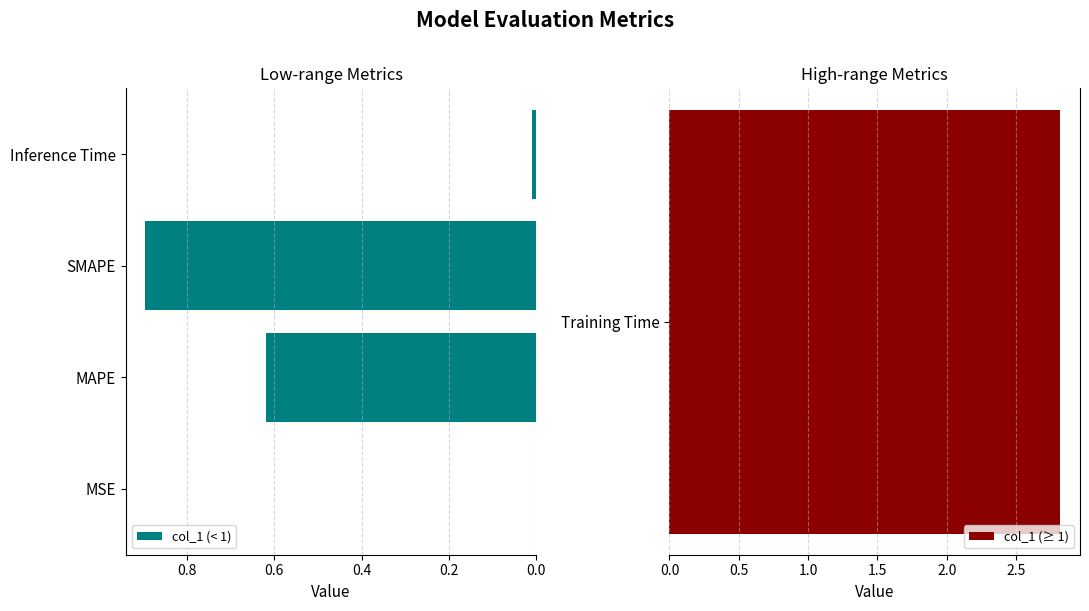

Is it true that col_1 (< 1) equals 0.0 at MSE?

True